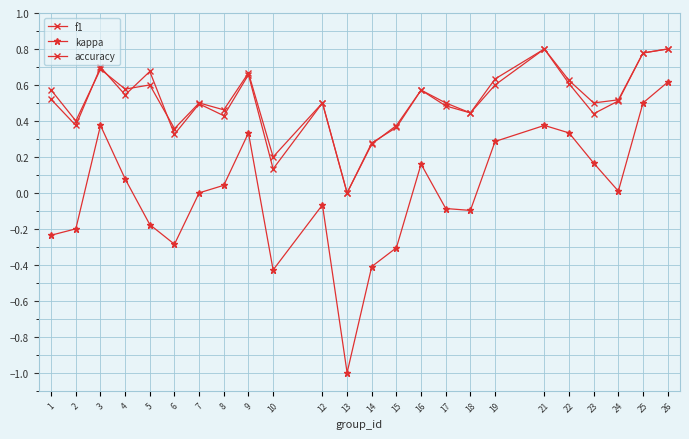

What is the difference between the second highest and second lowest values in the kappa series?

0.9